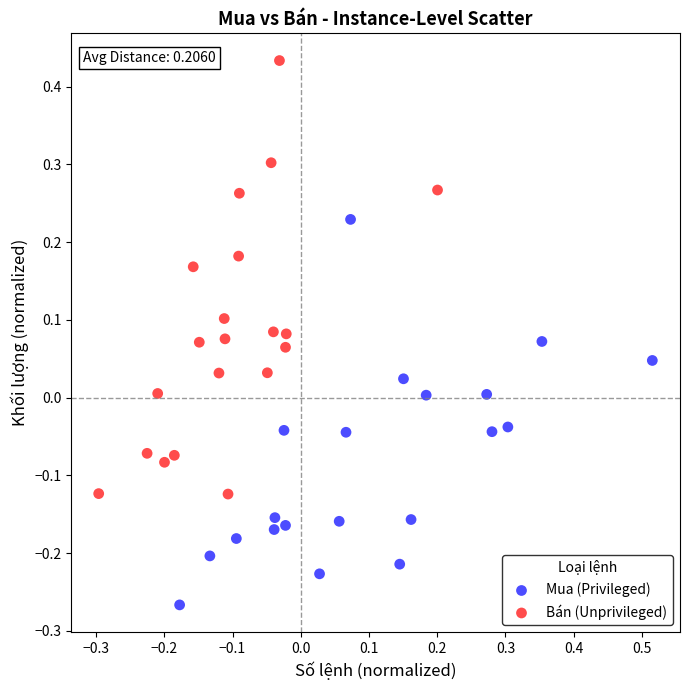

What are all the series names shown in the legend?

Mua (Privileged), Bán (Unprivileged)